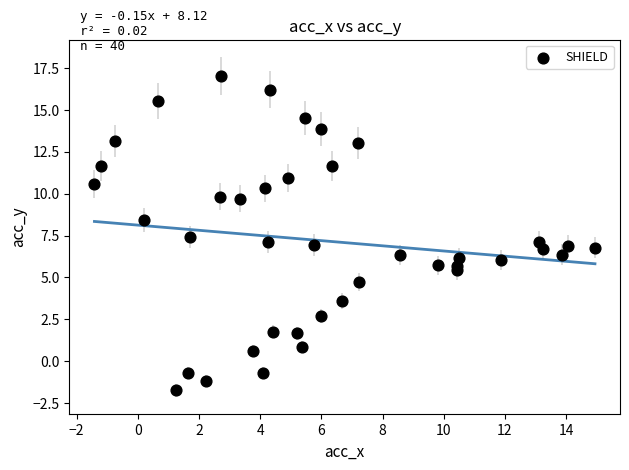

What is the range of X values (max minus min)?

16.4